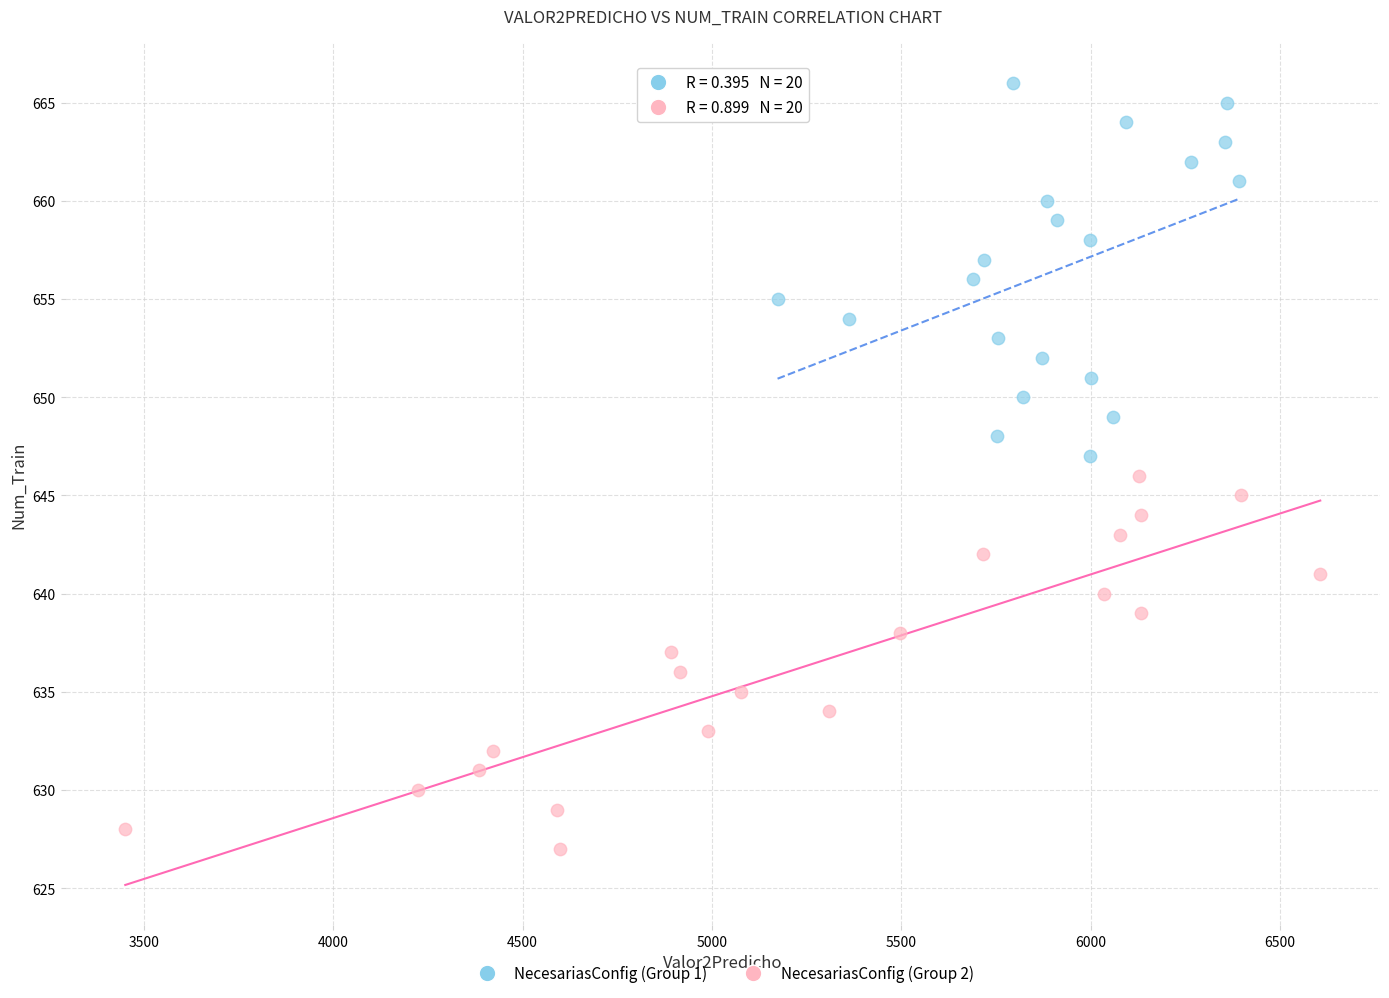

Which series contains the lowest Y value?

NecesariasConfig (Group 2)